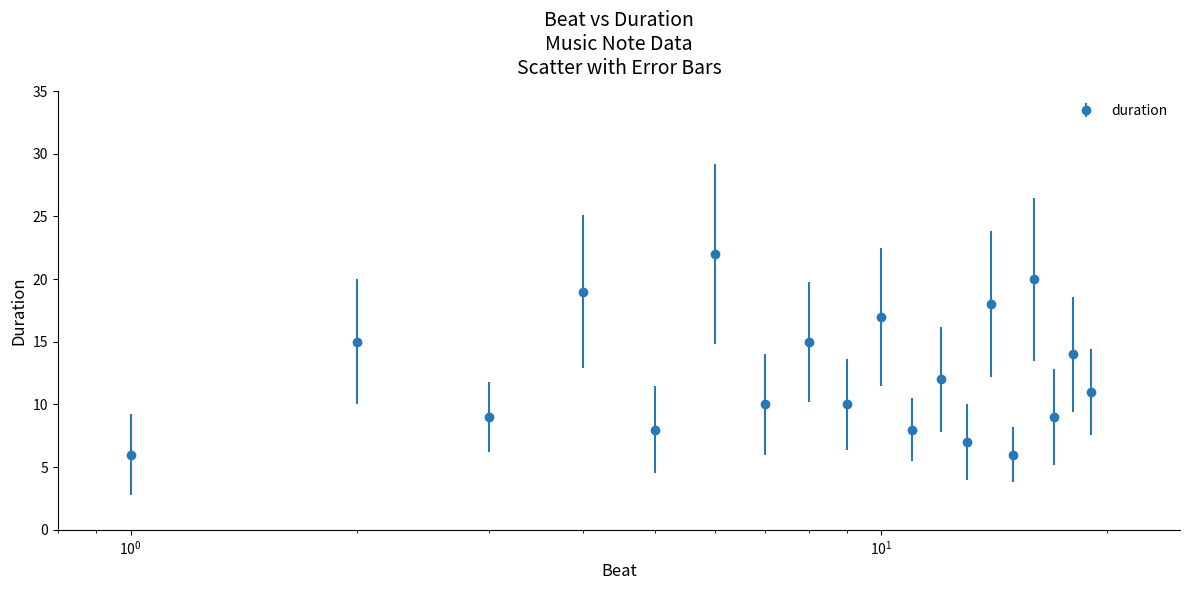

What is the sum of all values?

251